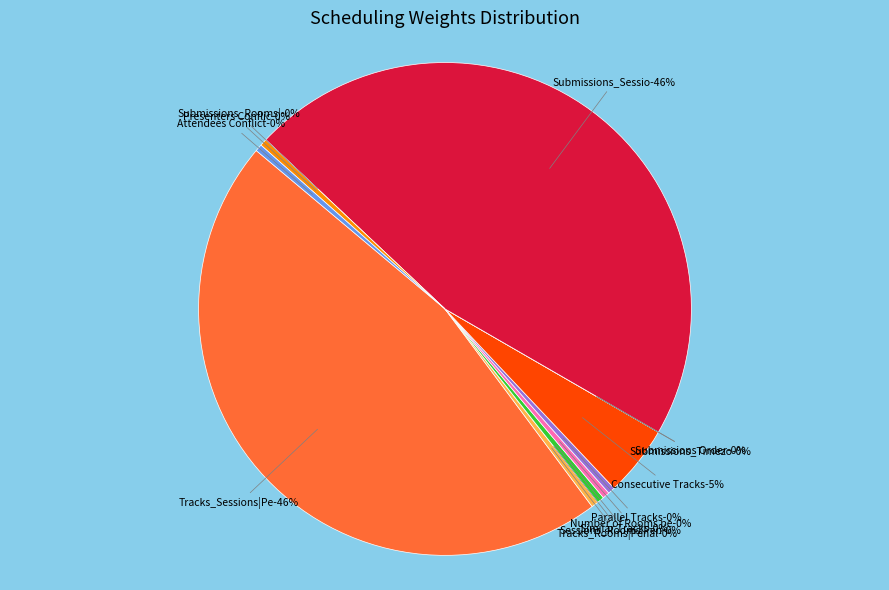

Rank the categories by value from lowest to highest.

Sessions_Rooms|Penalty, Submissions_Timezones, Submissions Order, Submissions_Rooms|Penalty, Tracks_Rooms|Penalty, Similar Tracks, Number of Rooms per Track, Parallel Tracks, Presenters Conflicts, Attendees Conflicts, Consecutive Tracks, Tracks_Sessions|Penalty, Submissions_Sessions|Penalty